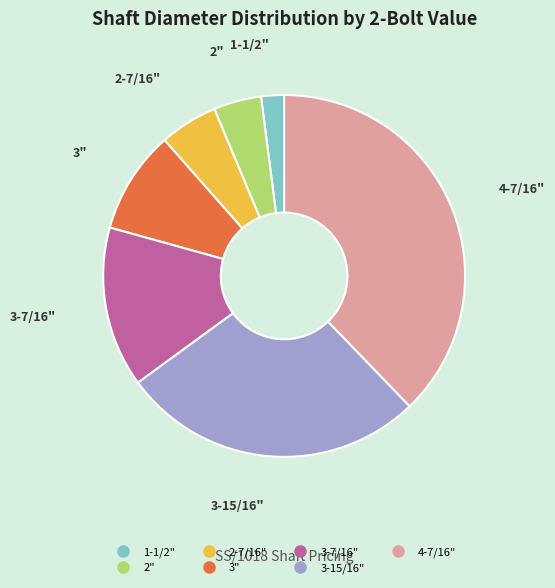

The 3-15/16" slice represents 27% of the pie. True or false?

True